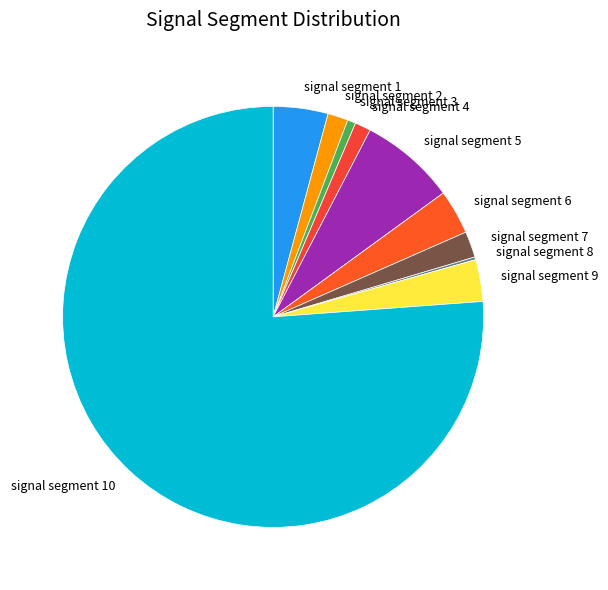

Is the sum of signal segment 6 and signal segment 10 greater than half?

Yes